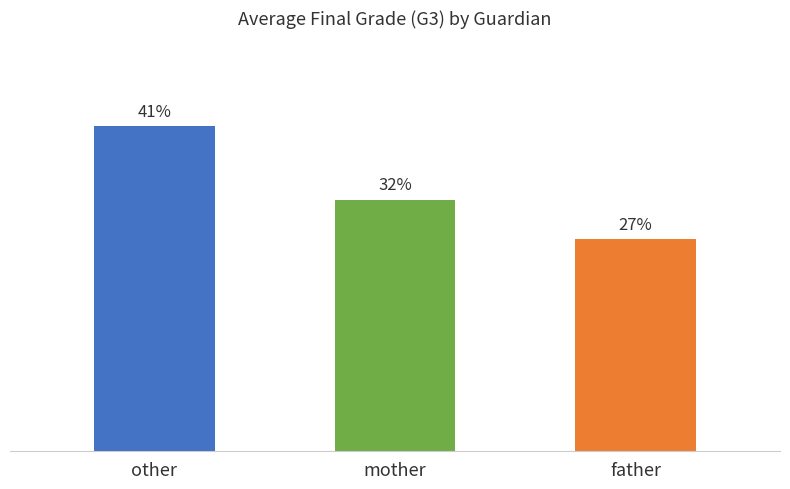

Which has a higher value, father or other?

other